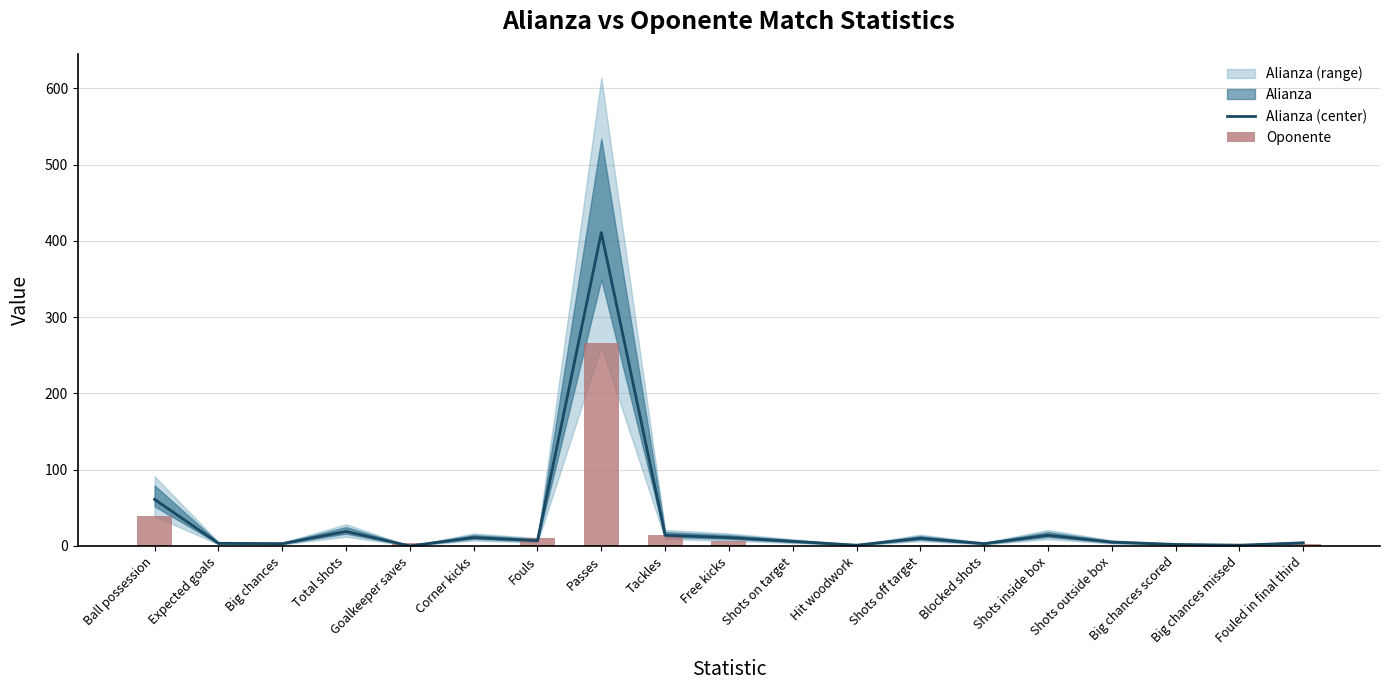

Reading right to left, extract all data points from this chart.

Alianza (center): Fouled in final third=4.0	Big chances missed=1.0	Big chances scored=2.0	Shots outside box=5.0	Shots inside box=14.0	Blocked shots=3.0	Shots off target=10.0	Hit woodwork=1.0	Shots on target=6.0	Free kicks=11.0	Tackles=14.0	Passes=411.0	Fouls=7.0	Corner kicks=11.0	Goalkeeper saves=0.0	Total shots=19.0	Big chances=3.0	Expected goals=3.5	Ball possession=61.0
Oponente: Fouled in final third=2.0	Big chances missed=0.0	Big chances scored=0.0	Shots outside box=0.0	Shots inside box=1.0	Blocked shots=0.0	Shots off target=1.0	Hit woodwork=0.0	Shots on target=0.0	Free kicks=6.0	Tackles=15.0	Passes=266.0	Fouls=11.0	Corner kicks=0.0	Goalkeeper saves=4.0	Total shots=1.0	Big chances=0.0	Expected goals=0.1	Ball possession=39.0